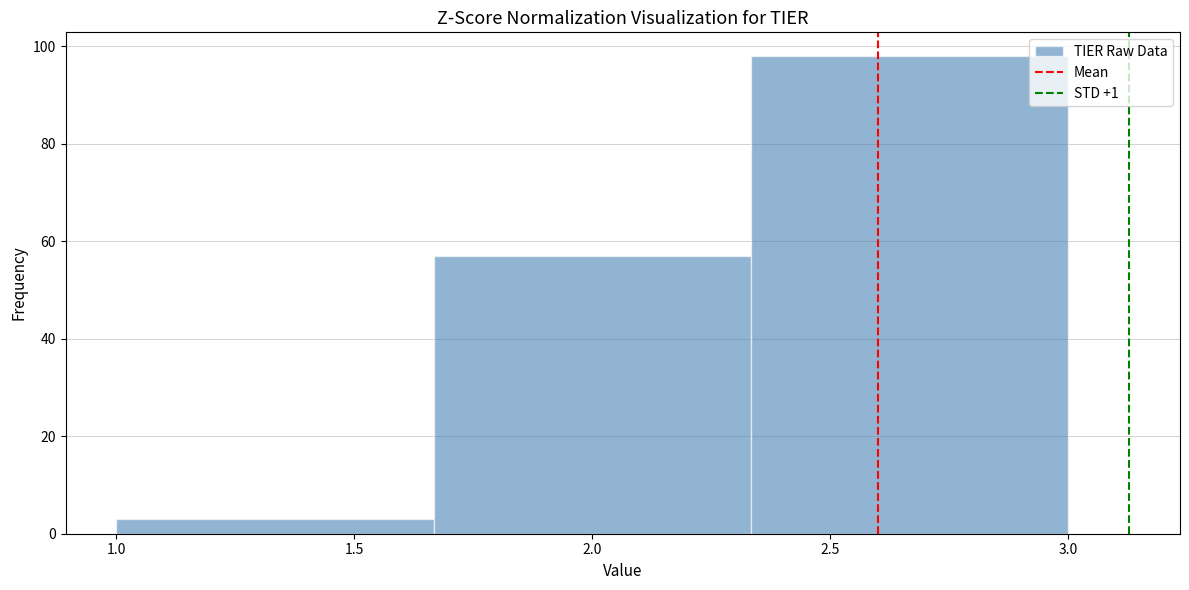

Over which range of the x-axis is the bar tallest?

2.35 to 3.00